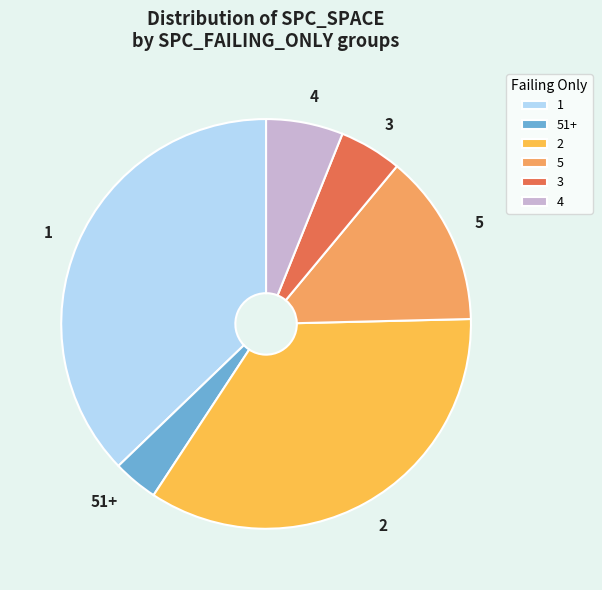

Which category has the biggest portion of the pie?

1